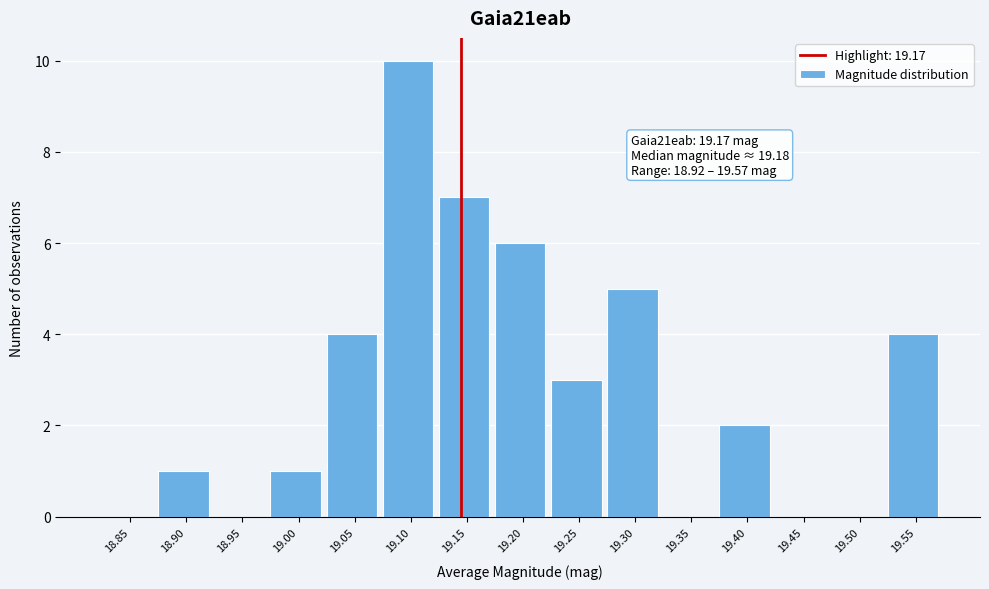

Reading left to right, extract all data points from this chart.

18.85=0	18.90=1	18.95=0	19.00=1	19.05=4	19.10=10	19.15=7	19.20=6	19.25=3	19.30=5	19.35=0	19.40=2	19.45=0	19.50=0	19.55=4